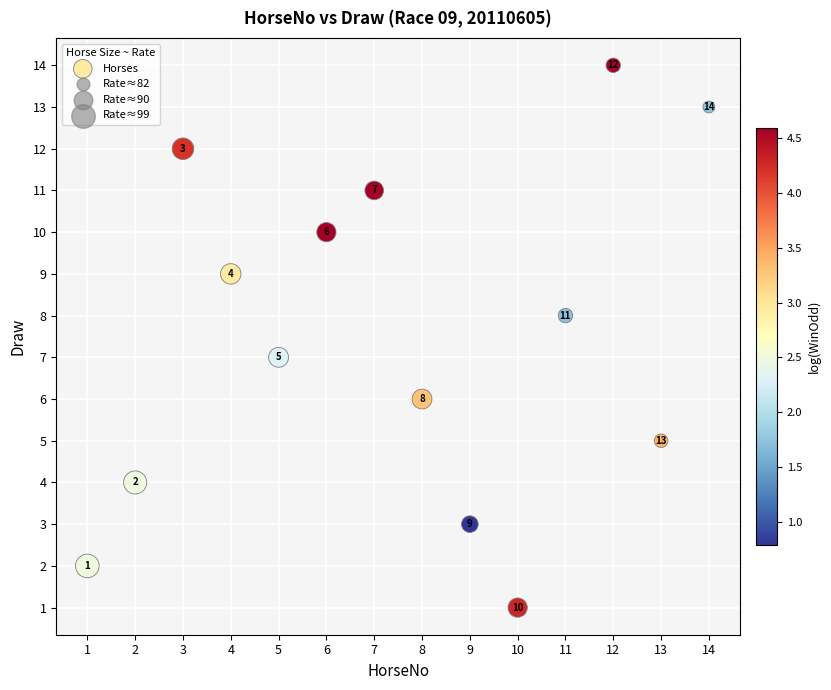

What is the range of X values (max minus min)?

13